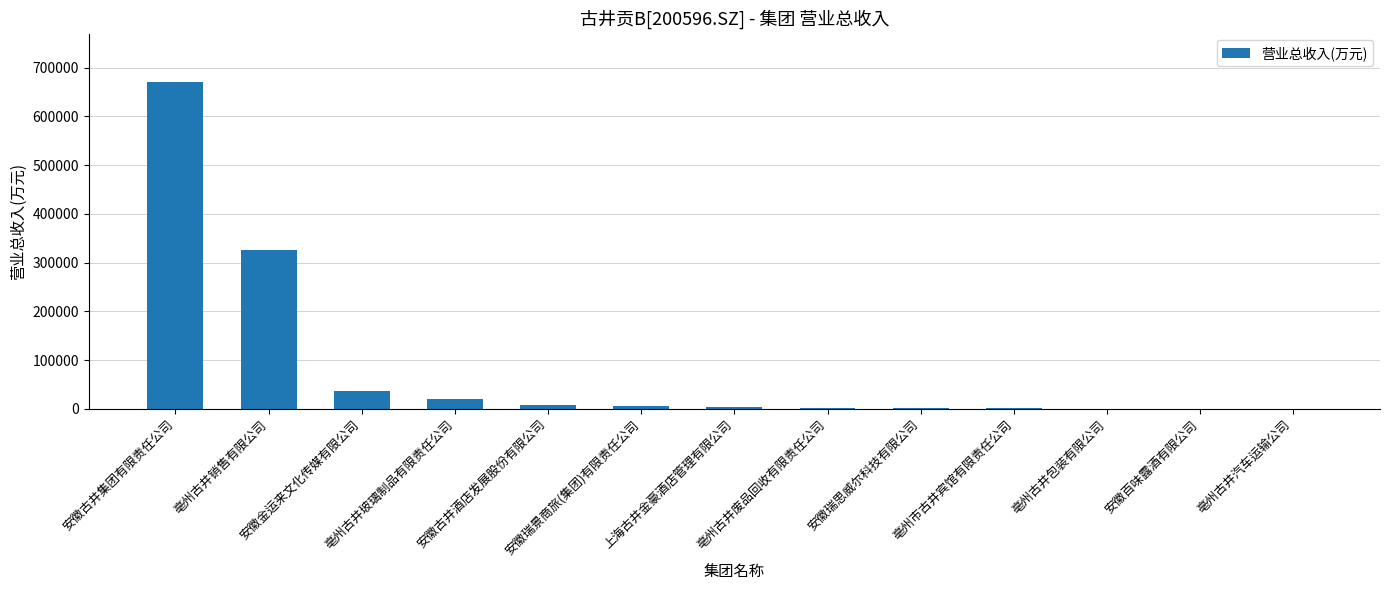

Are the bars horizontal?

No